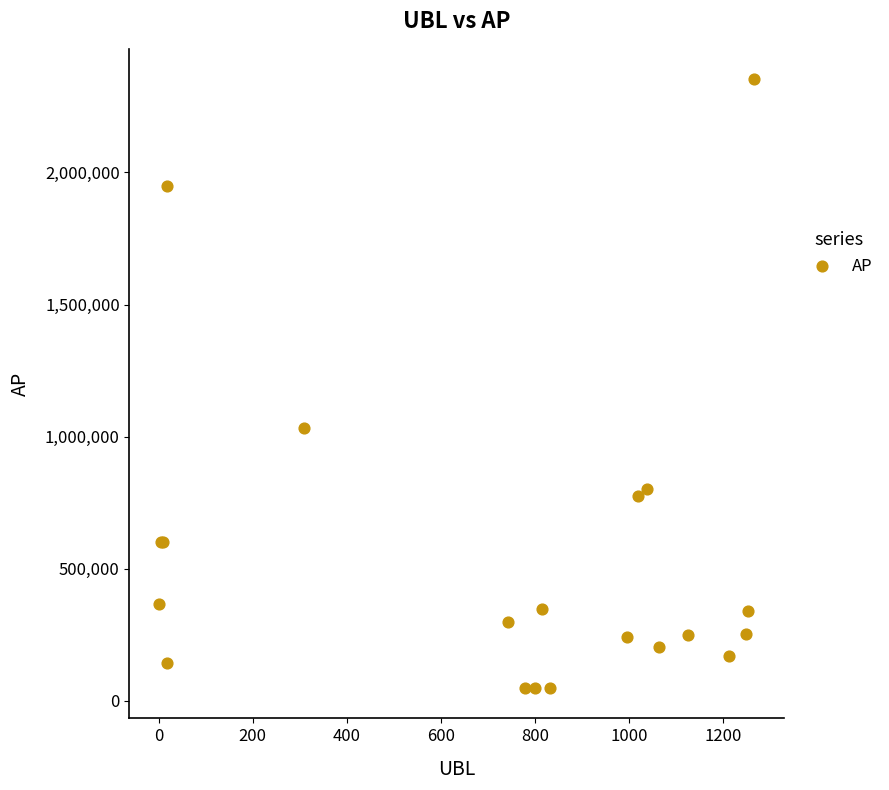

What Y value in the scatter plot is closest to 1200772?

1032100